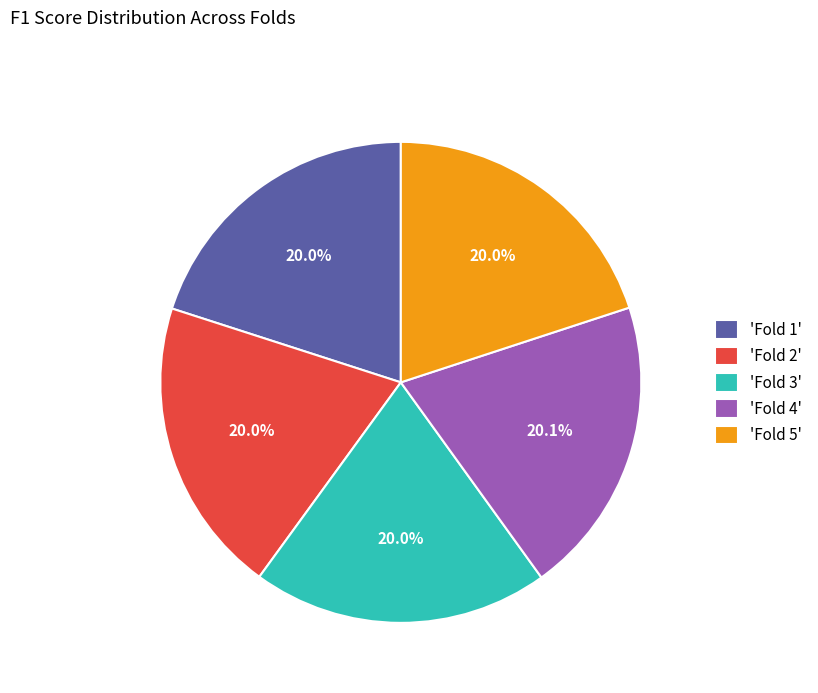

Is there any slice that represents more than half of the pie?

No